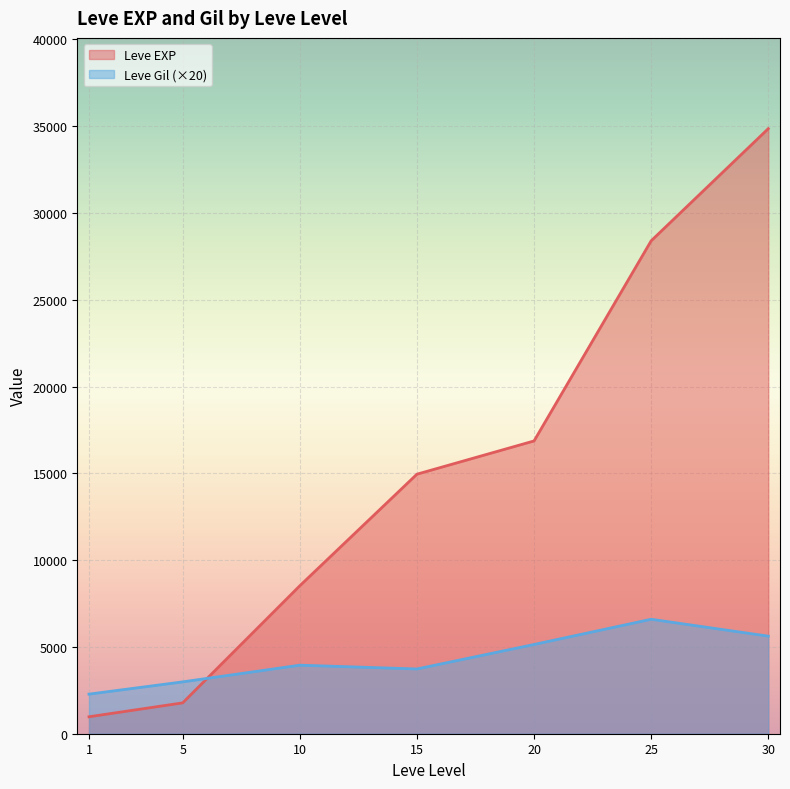

How many lines are shown in the chart?

2